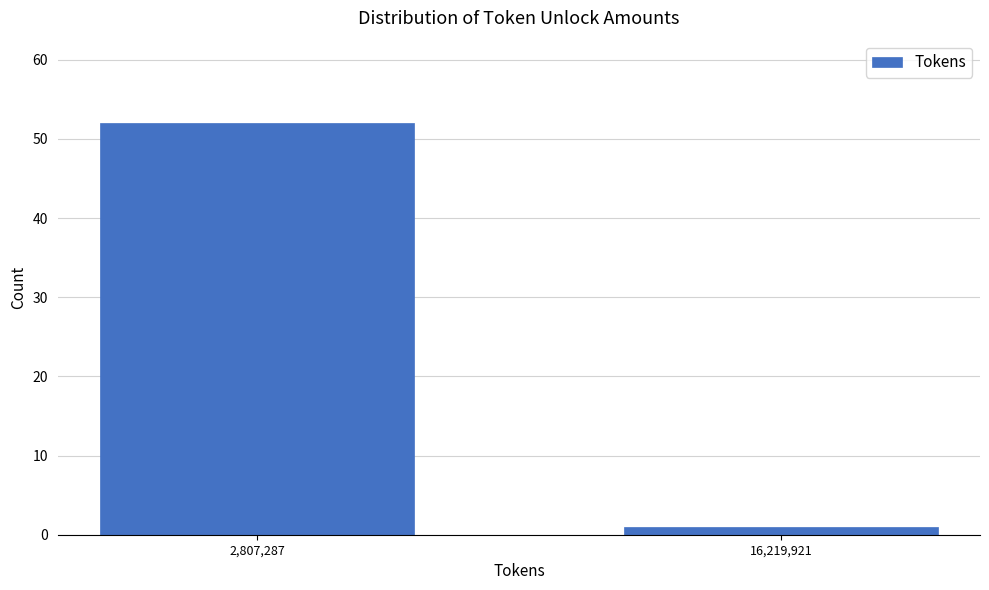

Reading left to right, extract all data points from this chart.

2,807,287=52	16,219,921=1